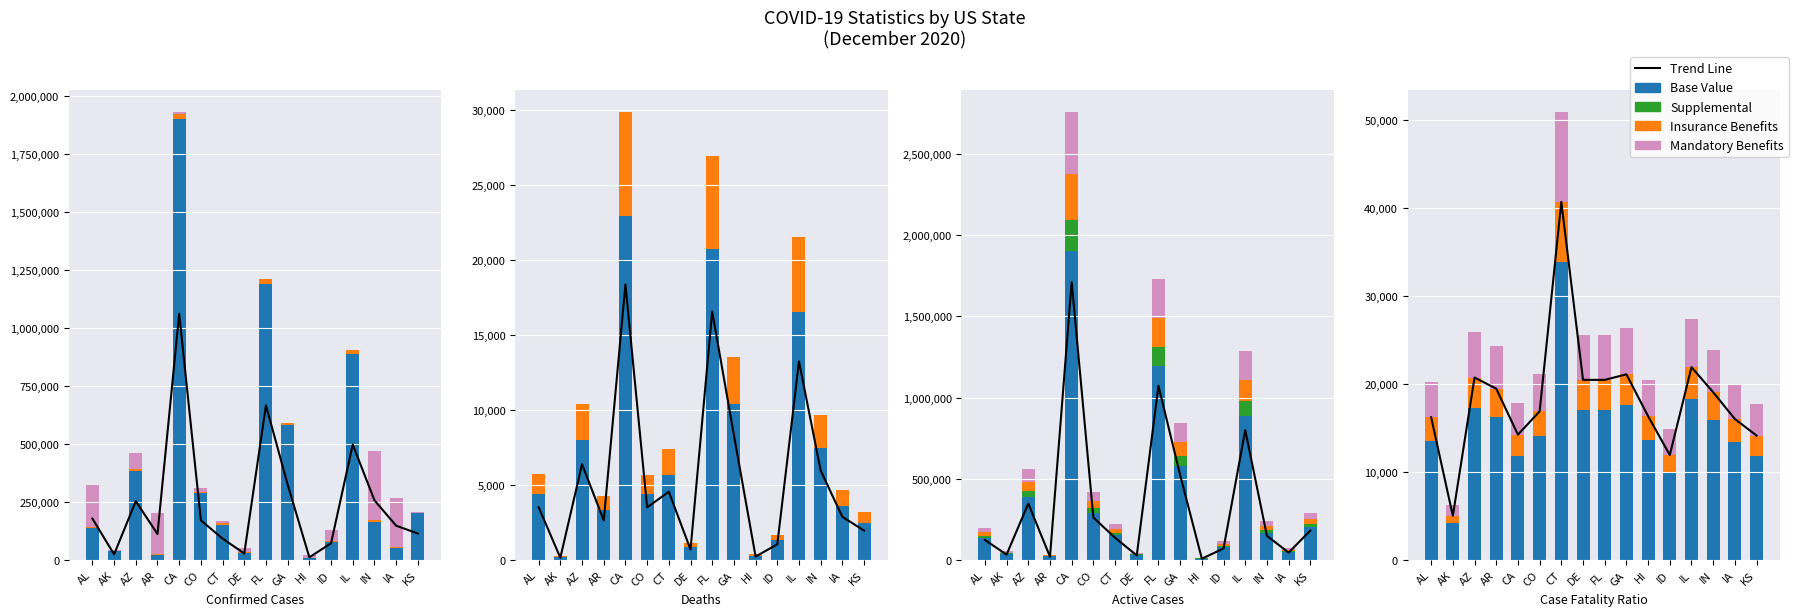

What is the label of the 7th bar from the right?

GA